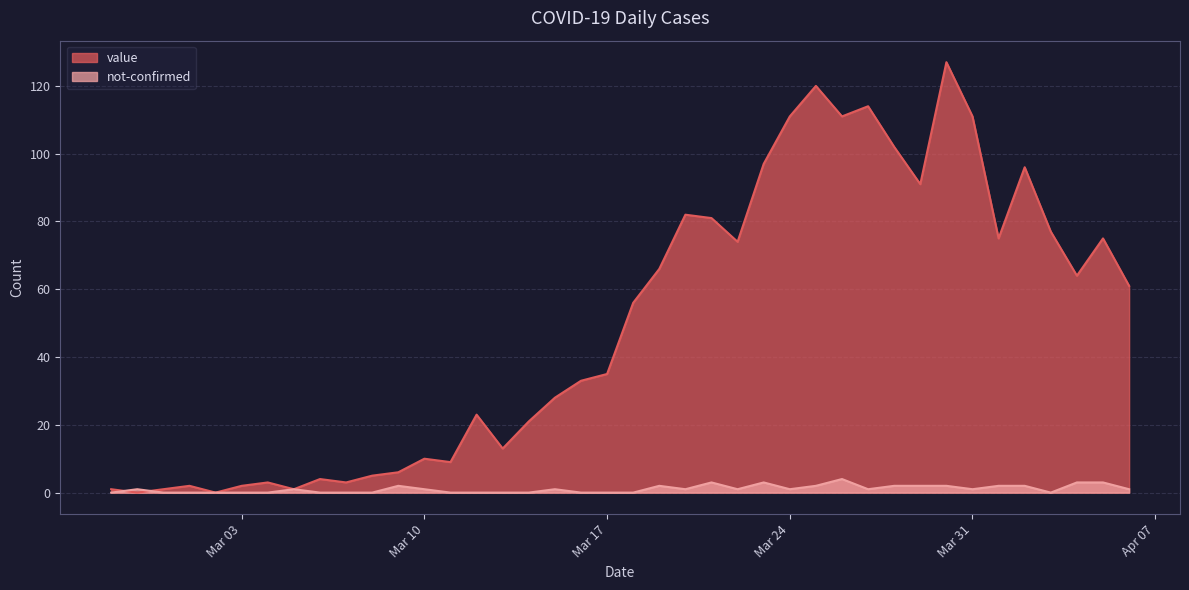

What are all the series names shown in the legend?

value, not-confirmed